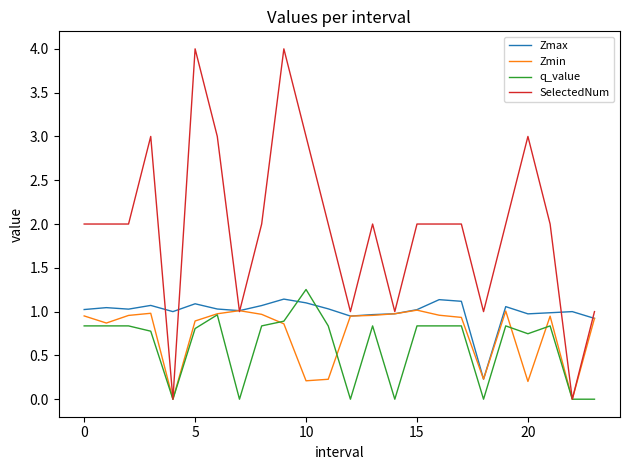

After their last crossing, which series has the higher values: q_value or Zmax?

Zmax